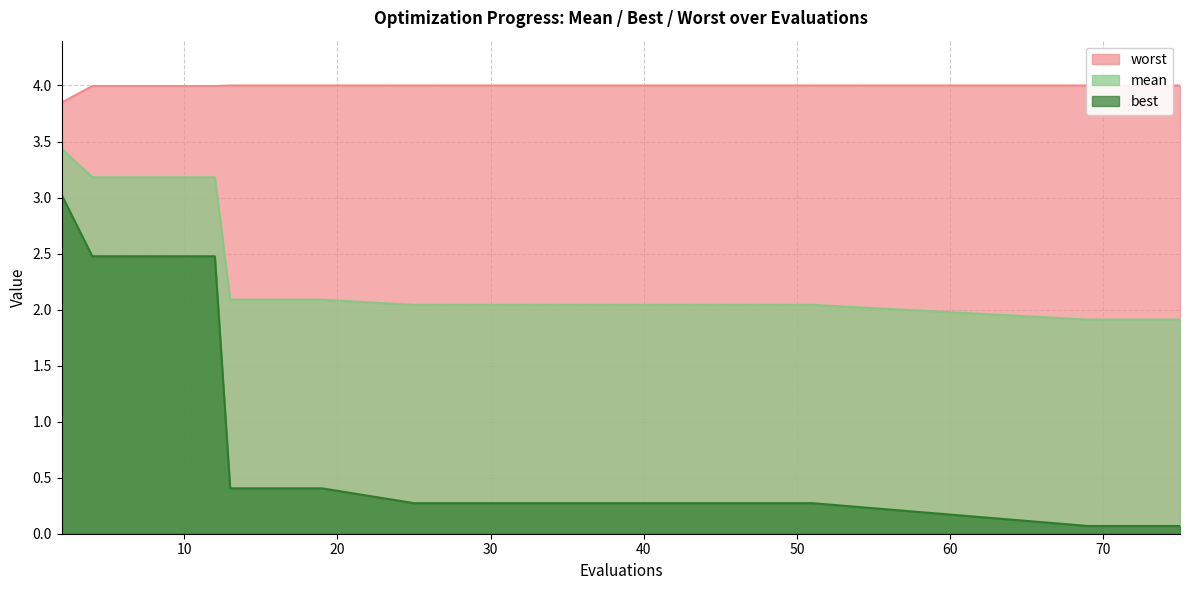

True or false: best and mean cross at least once.

False